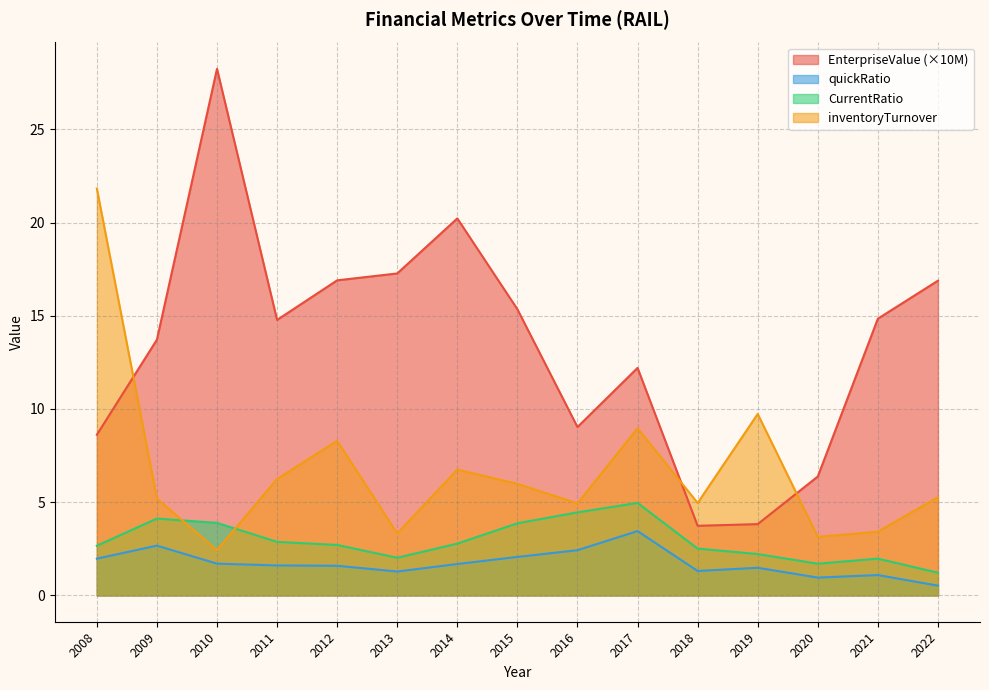

Is the value of EnterpriseValue at 2015 greater than the value of CurrentRatio at 2012?

Yes